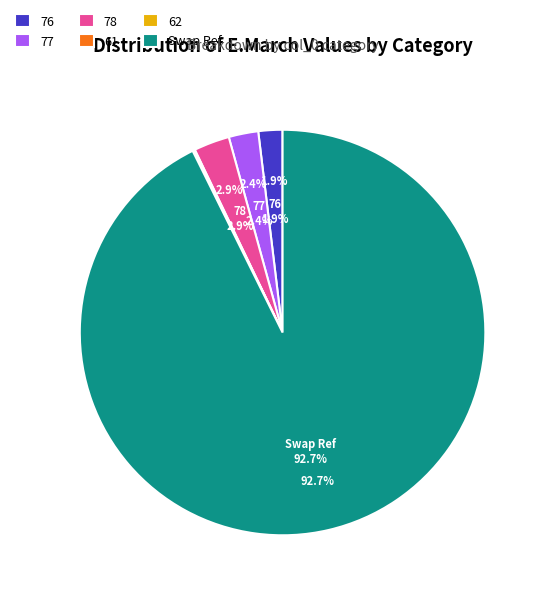

To the nearest percent, what is the difference between the 76 and 62 slice percentages?

2%